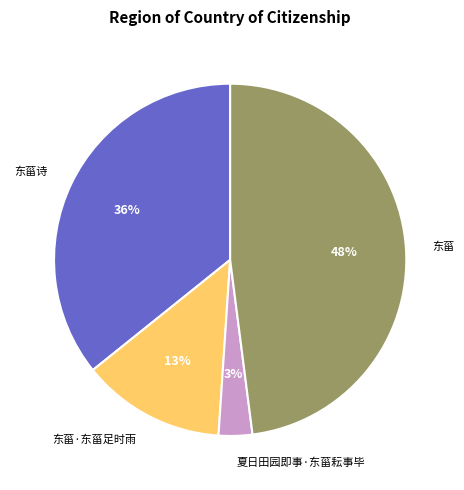

Count the number of slices in the pie.

4